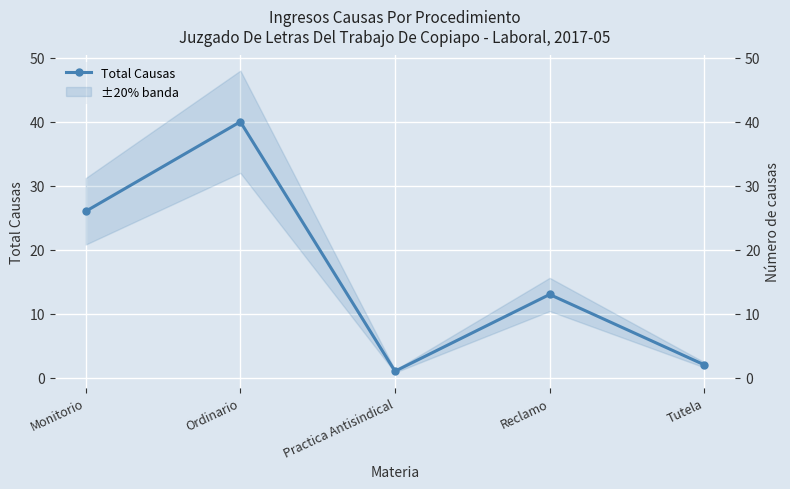

What is the label of the 4th point from the right?

Ordinario